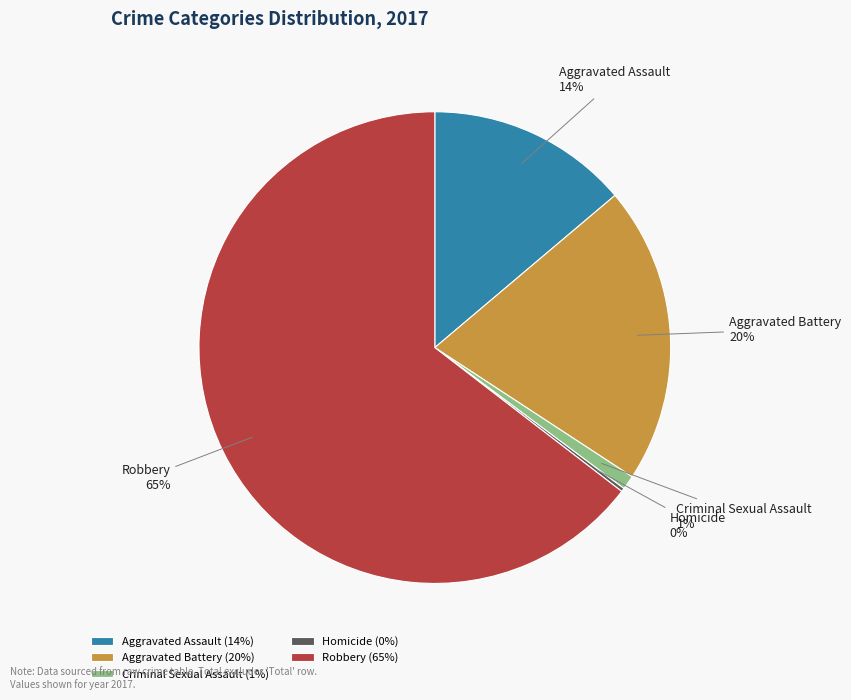

The Aggravated Battery slice represents 11% of the pie. True or false?

False